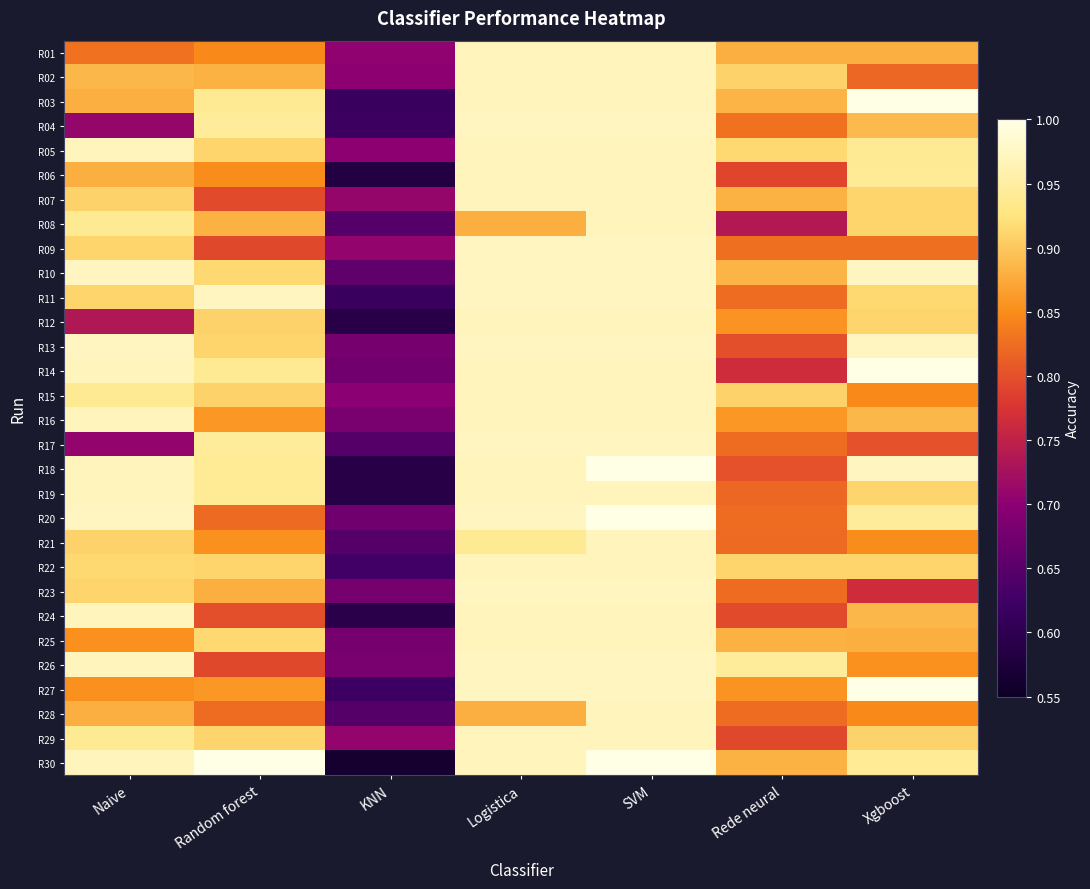

Rank the series by their maximum value, from highest to lowest.

R03, R14, R18, R20, R27, R30, R04, R09, R10, R11, R13, R17, R23, R26, R01, R02, R05, R06, R07, R08, R12, R15, R16, R19, R21, R22, R24, R25, R28, R29